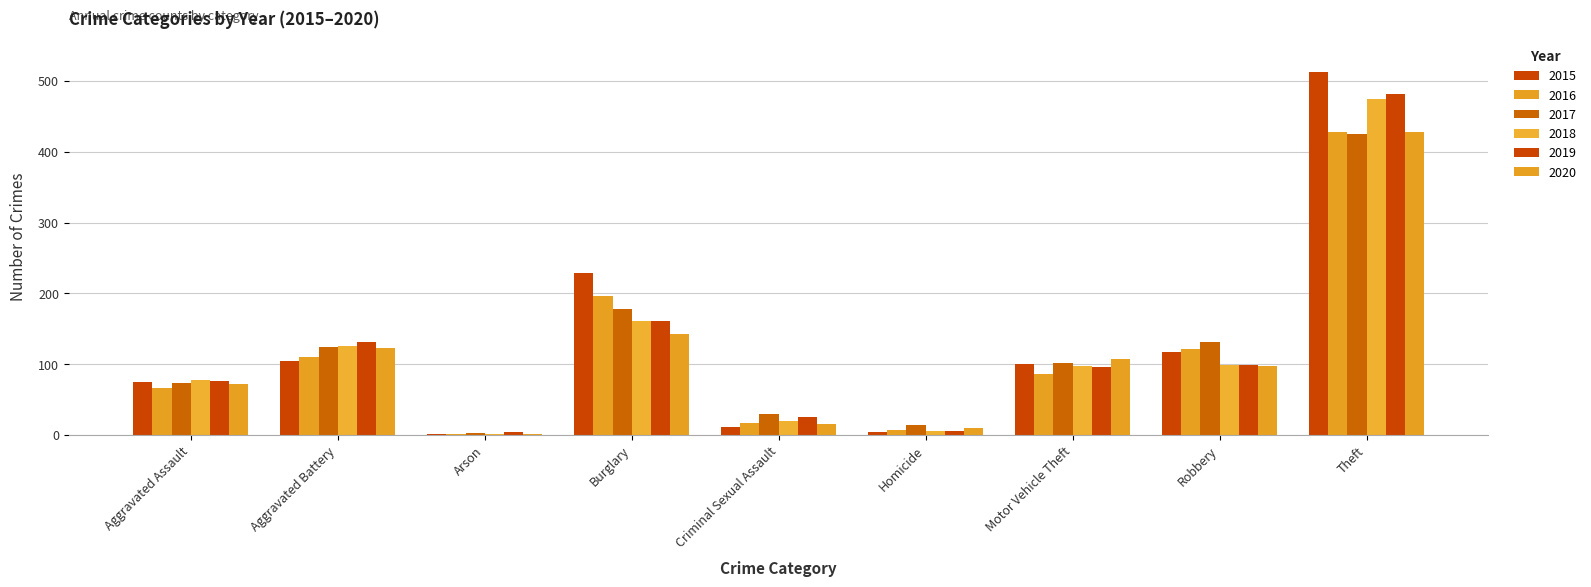

List the labels in order of 2018 value, largest first.

Theft, Burglary, Aggravated Battery, Robbery, Motor Vehicle Theft, Aggravated Assault, Criminal Sexual Assault, Homicide, Arson